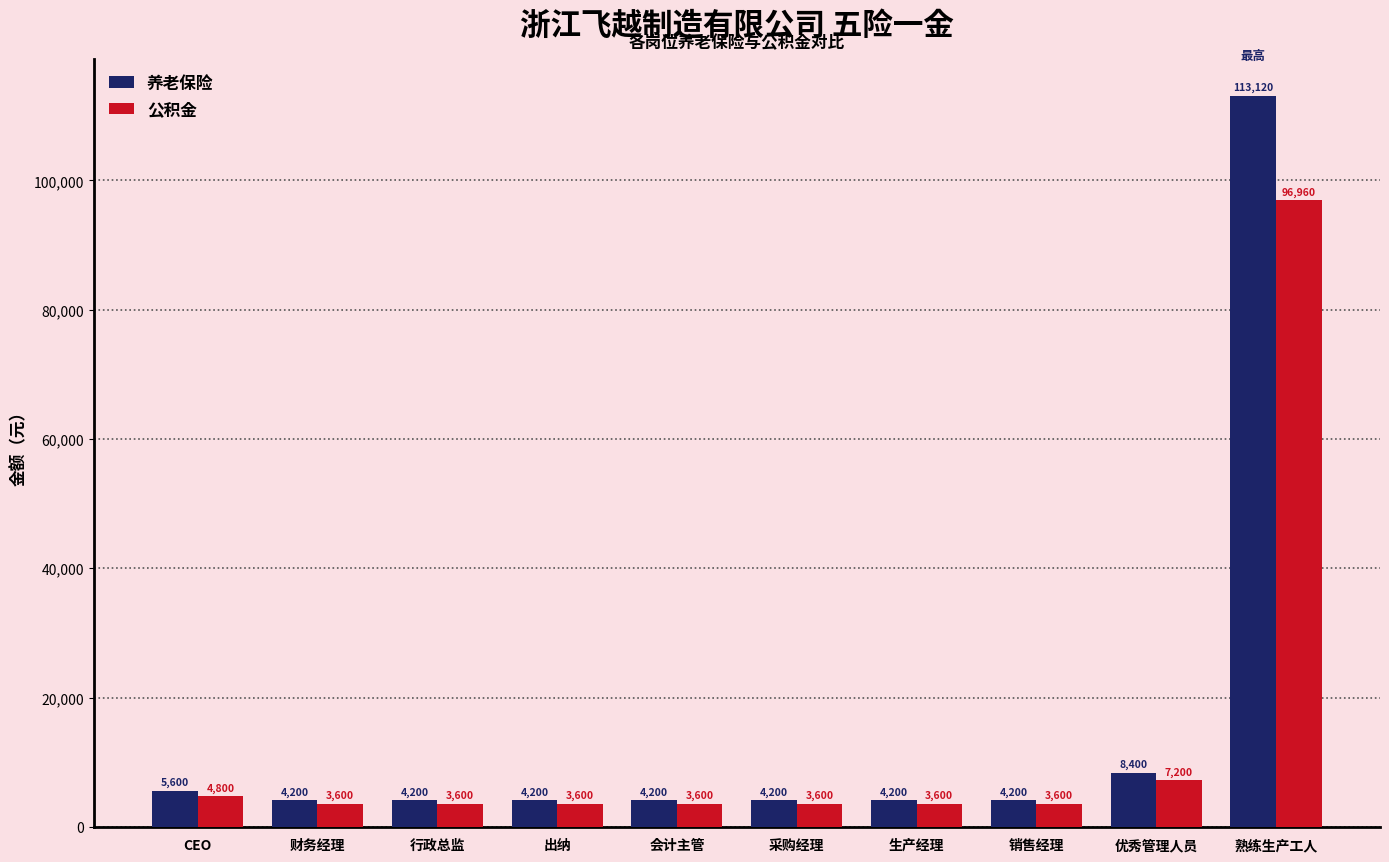

List the series in order of their peak value, lowest first.

公积金, 养老保险